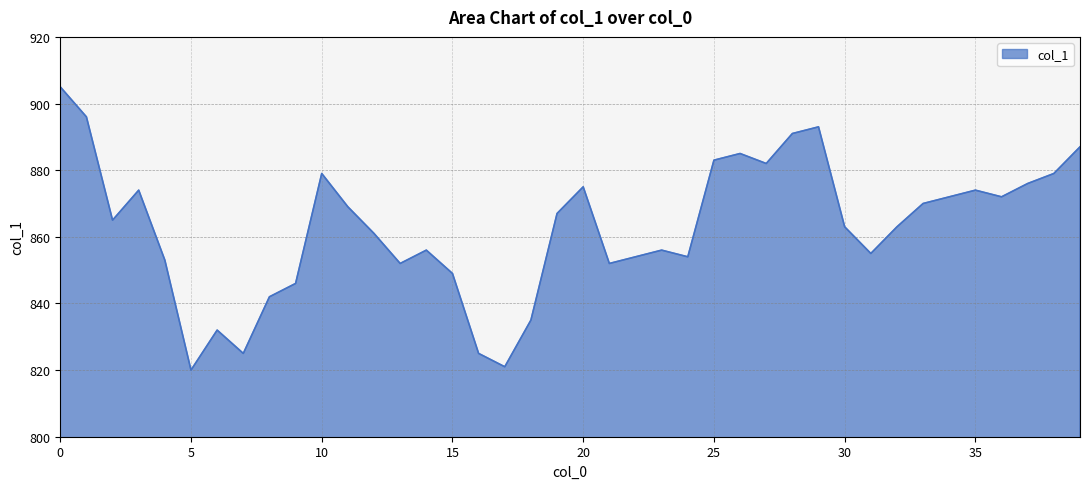

What is the greatest value displayed?

905